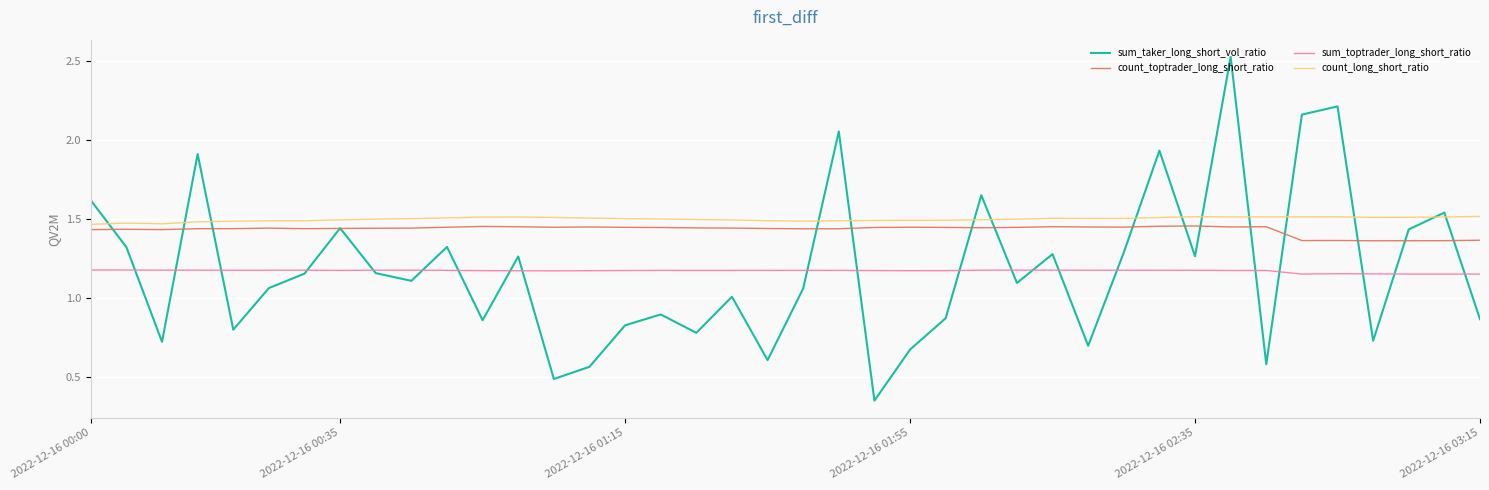

Which series has the widest spread of values?

sum_taker_long_short_vol_ratio